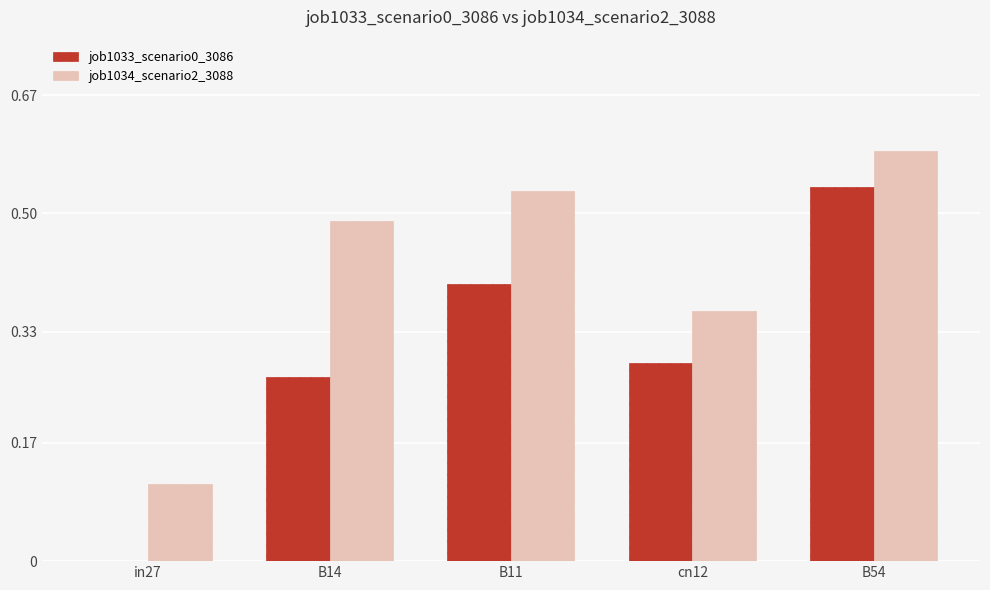

The job1033_scenario0_3086 series shows 0.7 at B11. True or false?

False